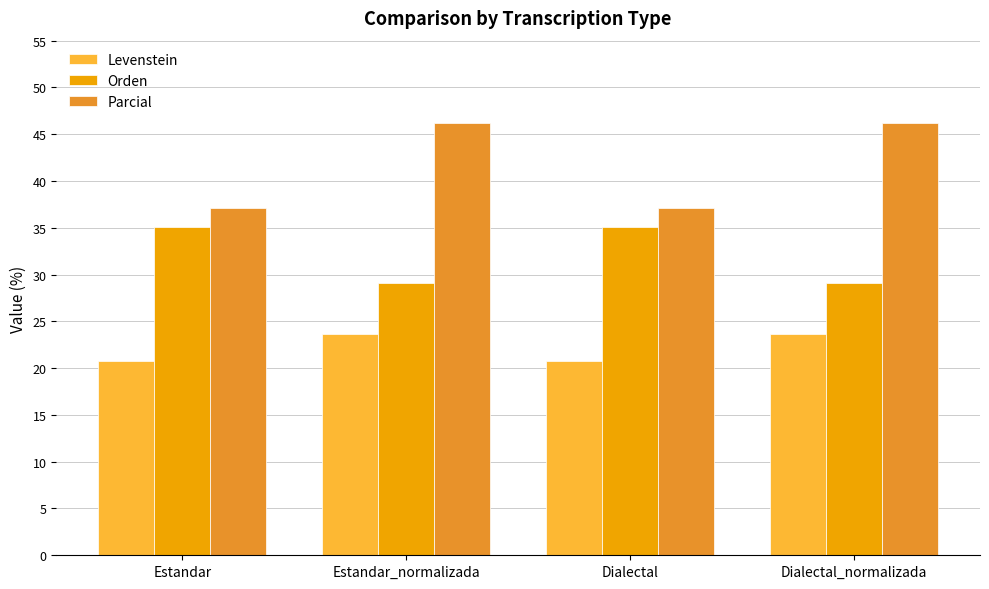

How many values in the Orden series exceed 35?

2